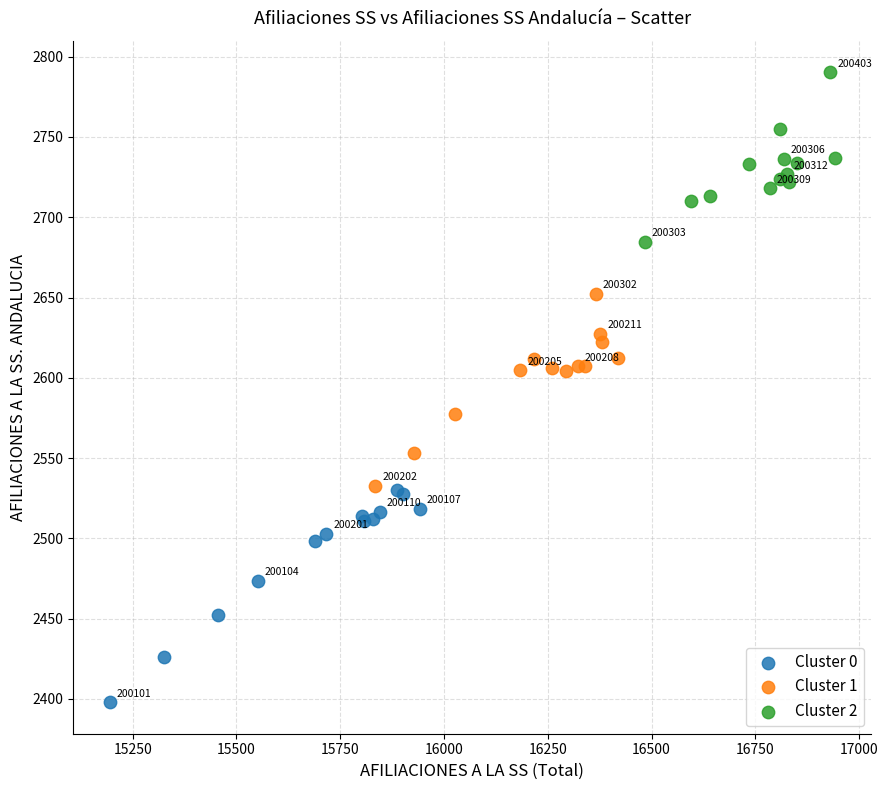

Which series contains the highest Y value?

Cluster 2